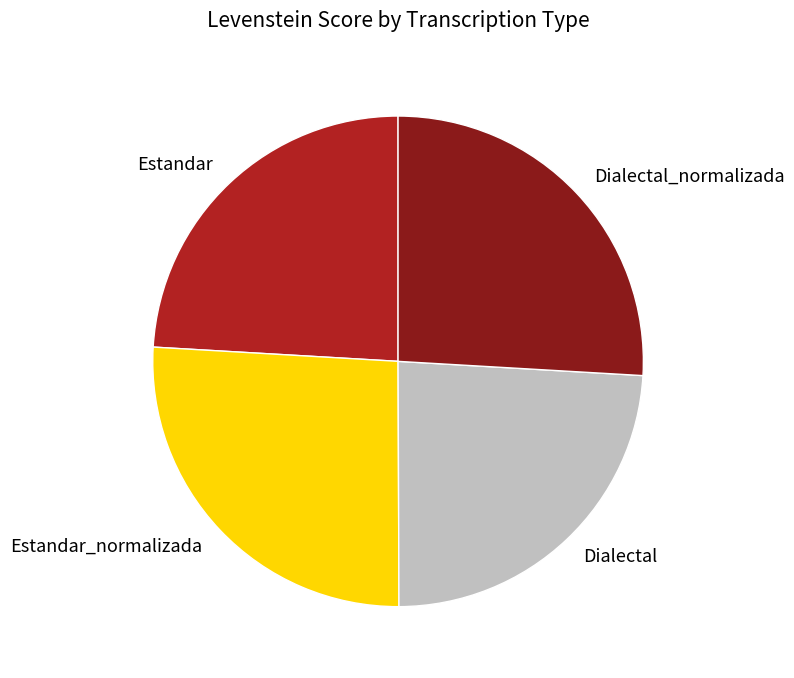

Is the sum of Dialectal and Estandar greater than half?

No